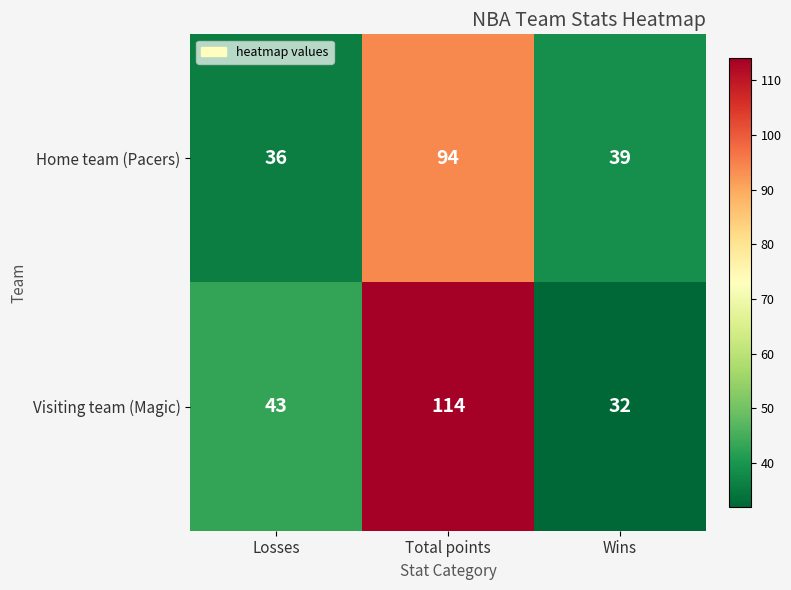

What is the total value across all series at Total points?

208